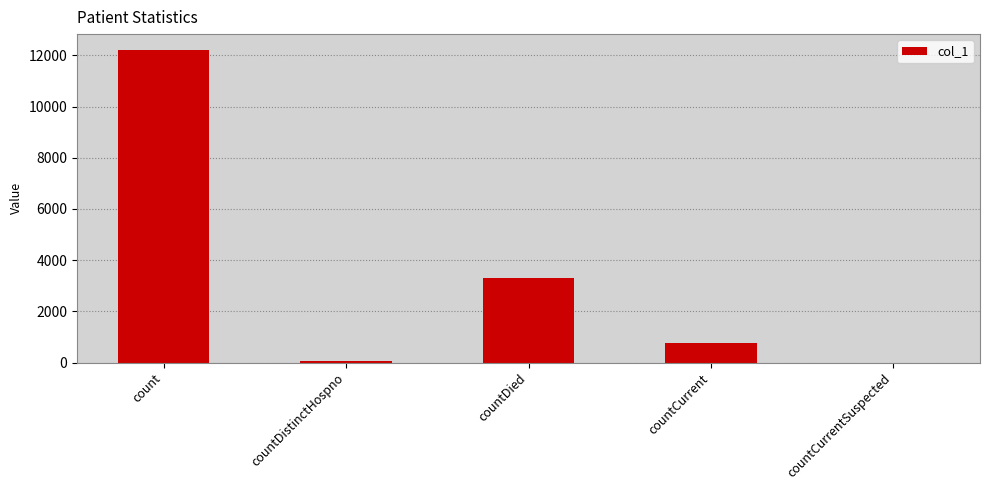

Is it true that the value at countCurrentSuspected is 0?

True